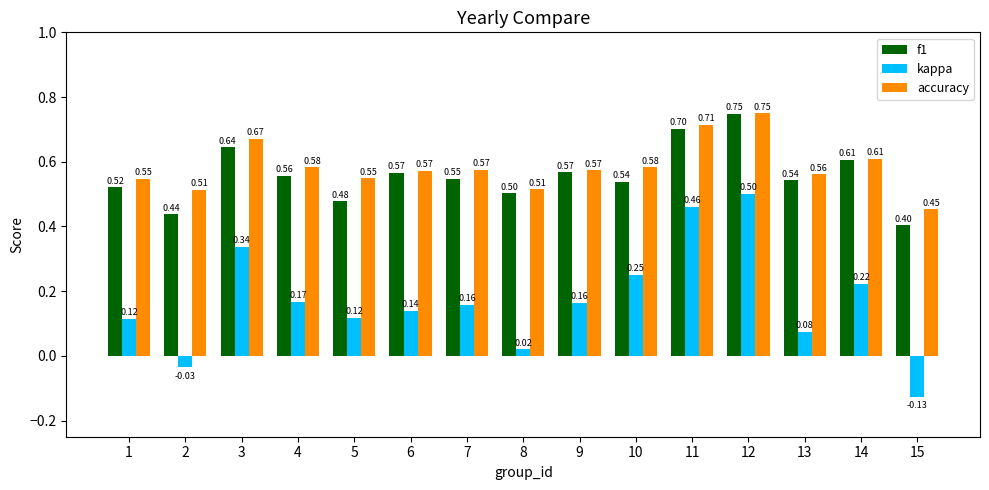

At 15, list the series in order from smallest to largest.

kappa, f1, accuracy